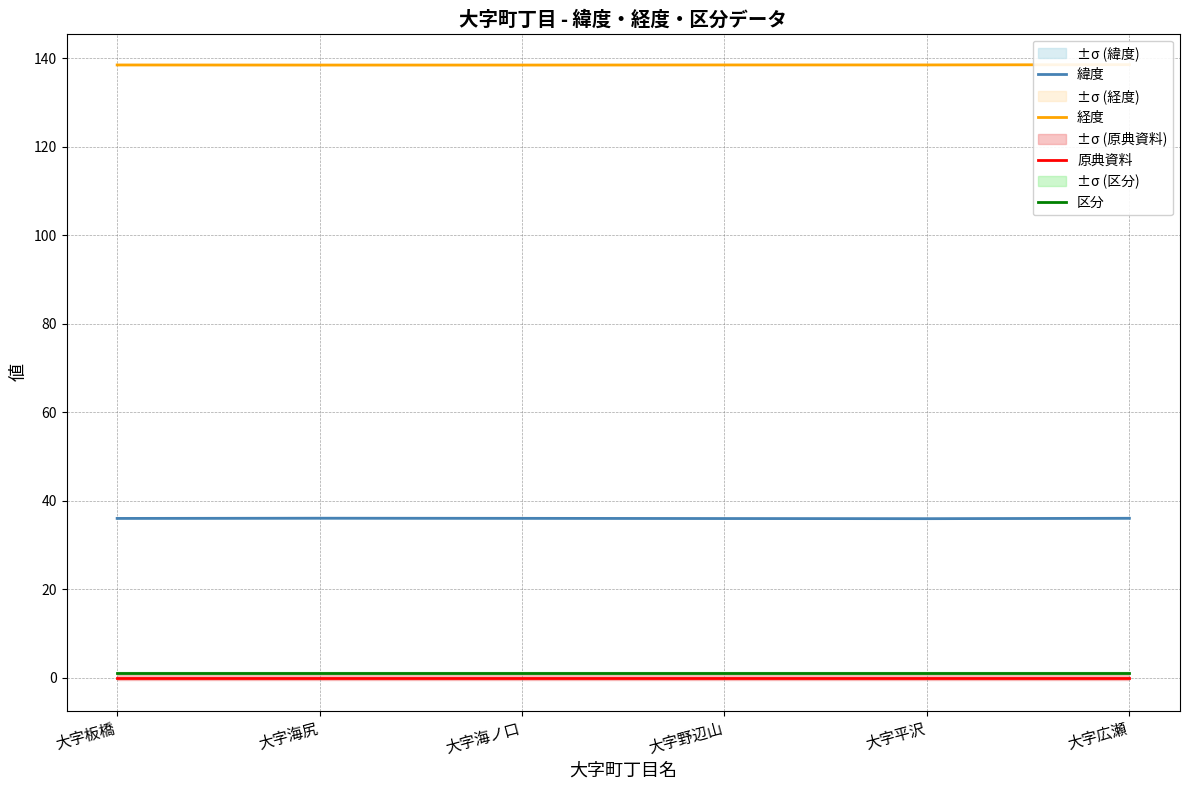

At which label is 区分 closest to 1?

大字板橋